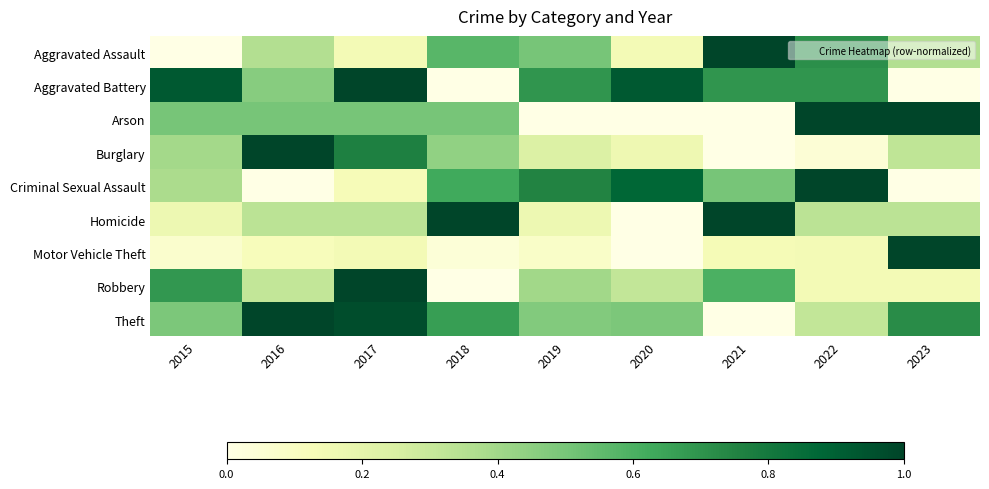

Reading left to right, list all the values displayed in this chart.

Aggravated Assault: 2015=0.0	2016=0.4	2017=0.1	2018=0.6	2019=0.5	2020=0.1	2021=1.0	2022=0.7	2023=0.4
Aggravated Battery: 2015=0.9	2016=0.5	2017=1.0	2018=0.0	2019=0.7	2020=0.9	2021=0.7	2022=0.7	2023=0.0
Arson: 2015=0.5	2016=0.5	2017=0.5	2018=0.5	2019=0.0	2020=0.0	2021=0.0	2022=1.0	2023=1.0
Burglary: 2015=0.4	2016=1.0	2017=0.8	2018=0.4	2019=0.2	2020=0.2	2021=0.0	2022=0.0	2023=0.3
Criminal Sexual Assault: 2015=0.4	2016=0.0	2017=0.1	2018=0.6	2019=0.8	2020=0.9	2021=0.5	2022=1.0	2023=0.0
Homicide: 2015=0.2	2016=0.3	2017=0.3	2018=1.0	2019=0.2	2020=0.0	2021=1.0	2022=0.3	2023=0.3
Motor Vehicle Theft: 2015=0.1	2016=0.1	2017=0.1	2018=0.0	2019=0.1	2020=0.0	2021=0.1	2022=0.1	2023=1.0
Robbery: 2015=0.7	2016=0.3	2017=1.0	2018=0.0	2019=0.4	2020=0.3	2021=0.6	2022=0.1	2023=0.1
Theft: 2015=0.5	2016=1.0	2017=1.0	2018=0.7	2019=0.5	2020=0.5	2021=0.0	2022=0.3	2023=0.7